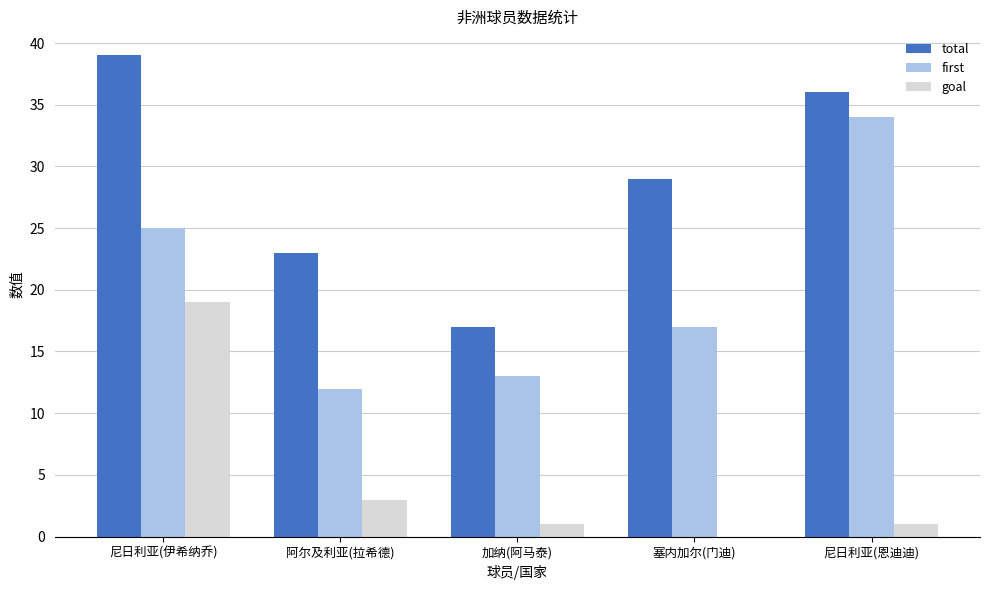

Which label corresponds to the largest value in the chart?

尼日利亚(伊希纳乔)